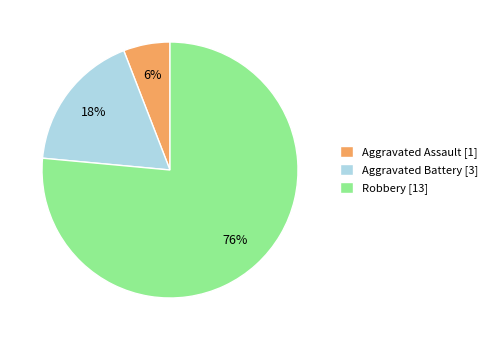

True or false: Aggravated Assault accounts for 1% of the total.

False